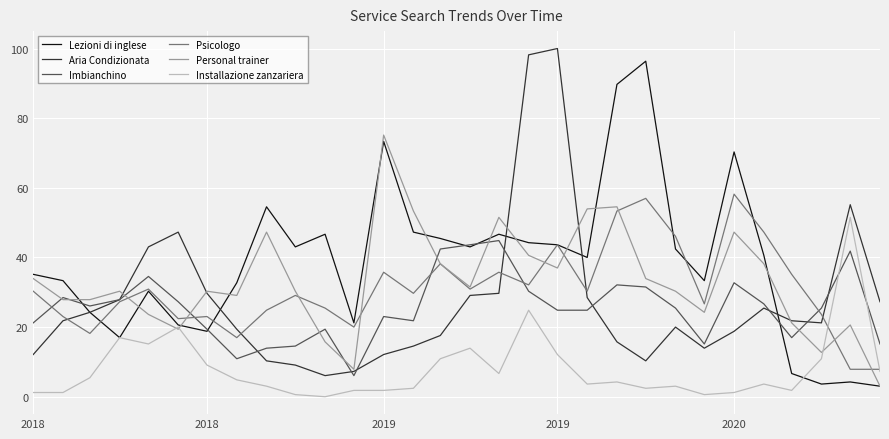

What is the maximum value shown in the chart?

100.0